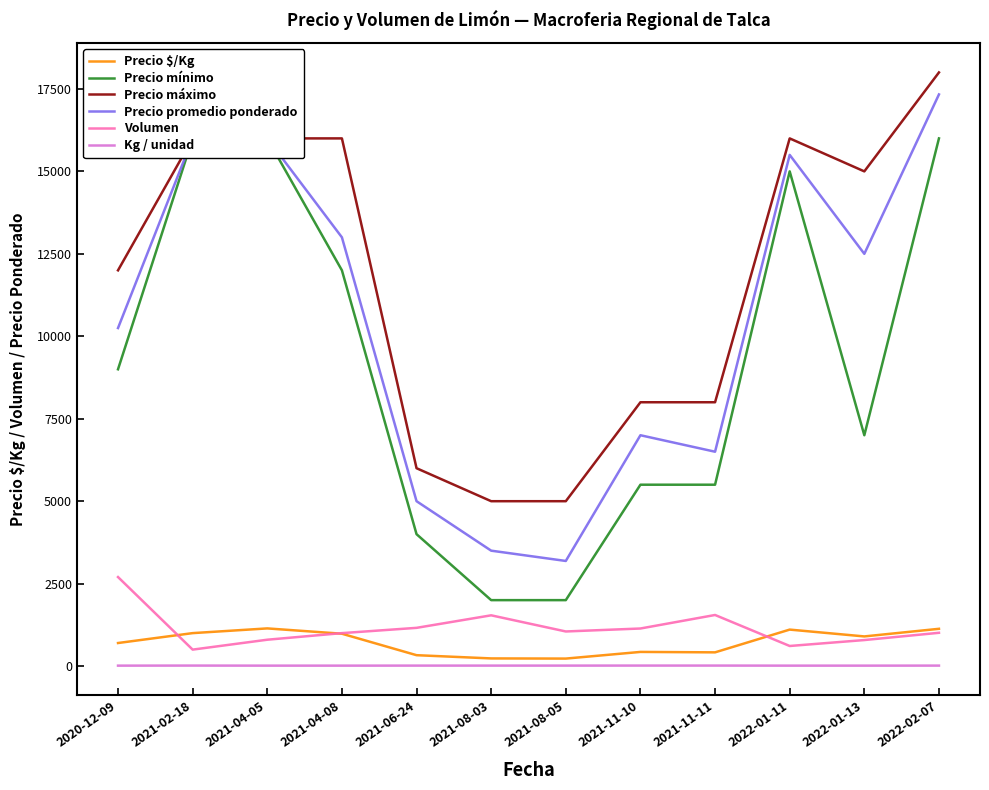

What is the label of the 10th point from the right?

2021-04-05